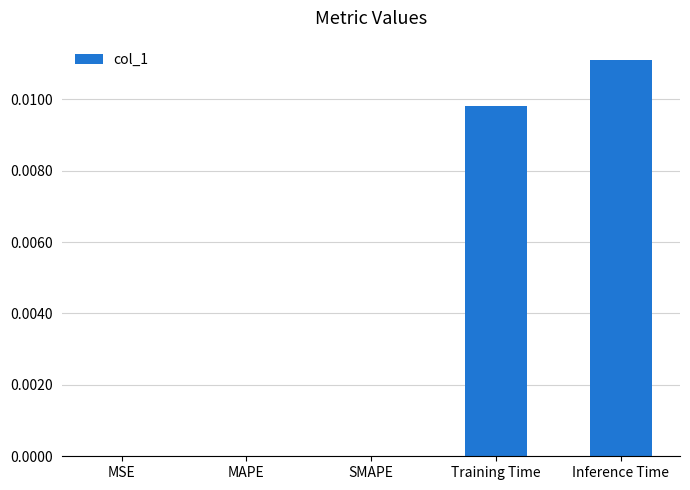

Does the chart contain stacked bars?

No